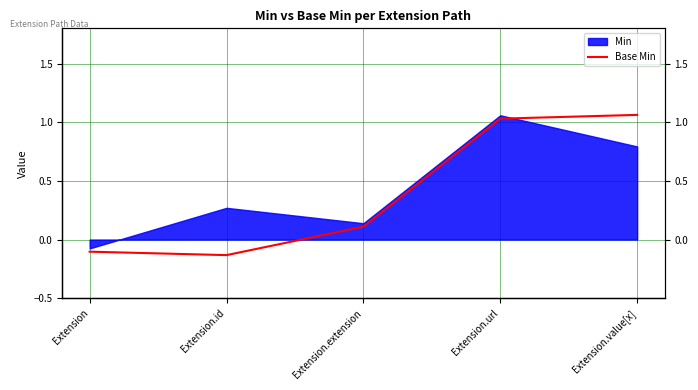

How many interior local valleys (lower than both neighbors) does the data have?

1